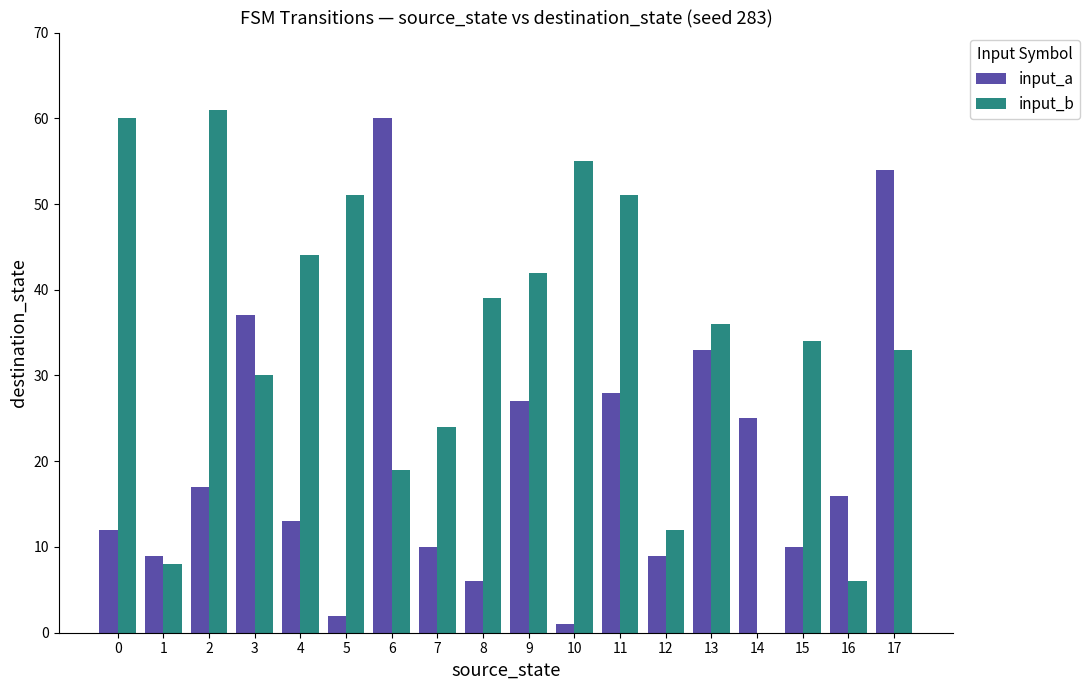

The value of input_a at 11 is 28. True or false?

True